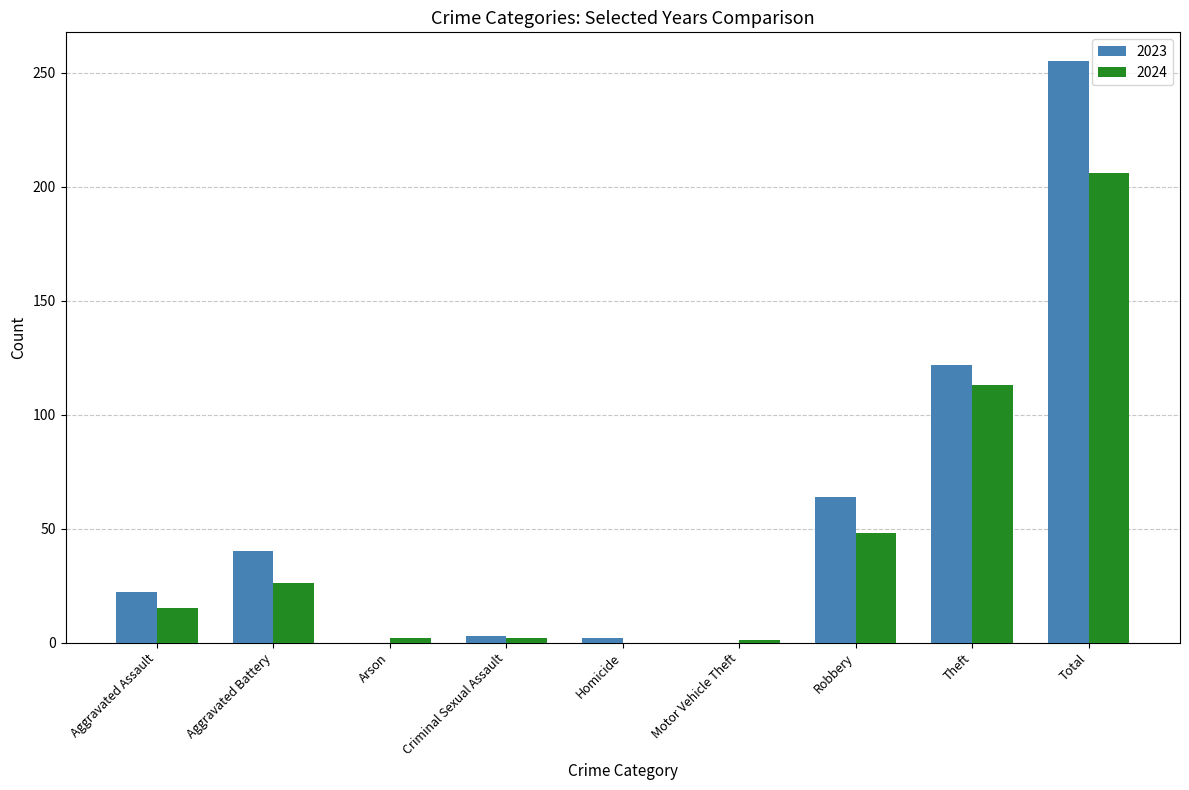

What is the sum of all 2024 values?

413